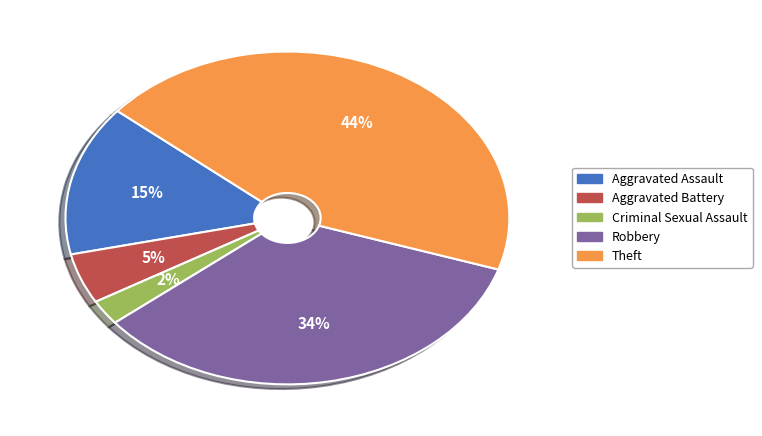

Which has a higher value, Aggravated Battery or Aggravated Assault?

Aggravated Assault